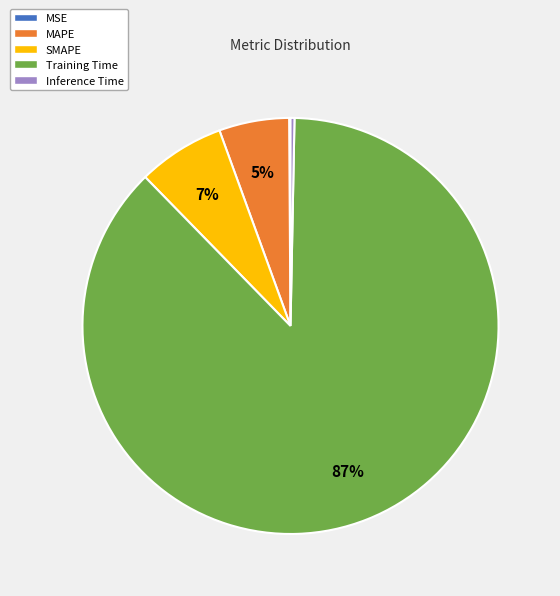

True or false: SMAPE accounts for 1% of the total.

False